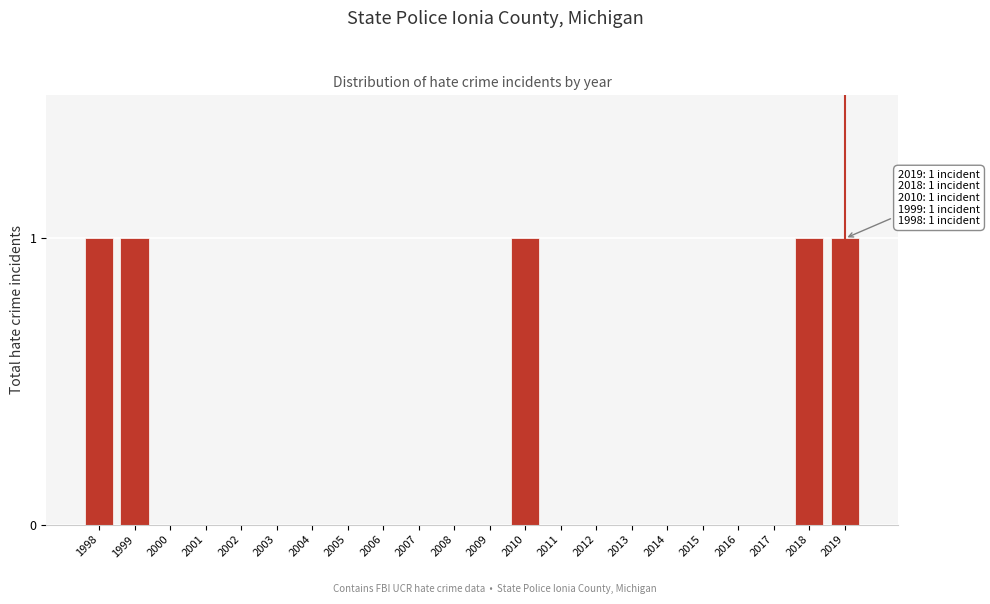

Reading left to right, what are all the values shown in this chart?

1998=1	1999=1	2000=0	2001=0	2002=0	2003=0	2004=0	2005=0	2006=0	2007=0	2008=0	2009=0	2010=1	2011=0	2012=0	2013=0	2014=0	2015=0	2016=0	2017=0	2018=1	2019=1